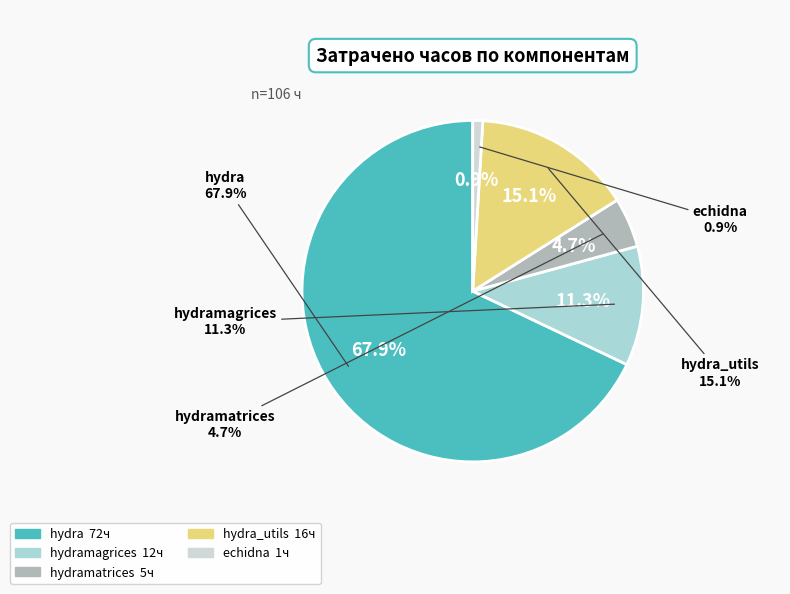

To the nearest percent, what is the combined percentage of echidna and hydramagrices?

12%